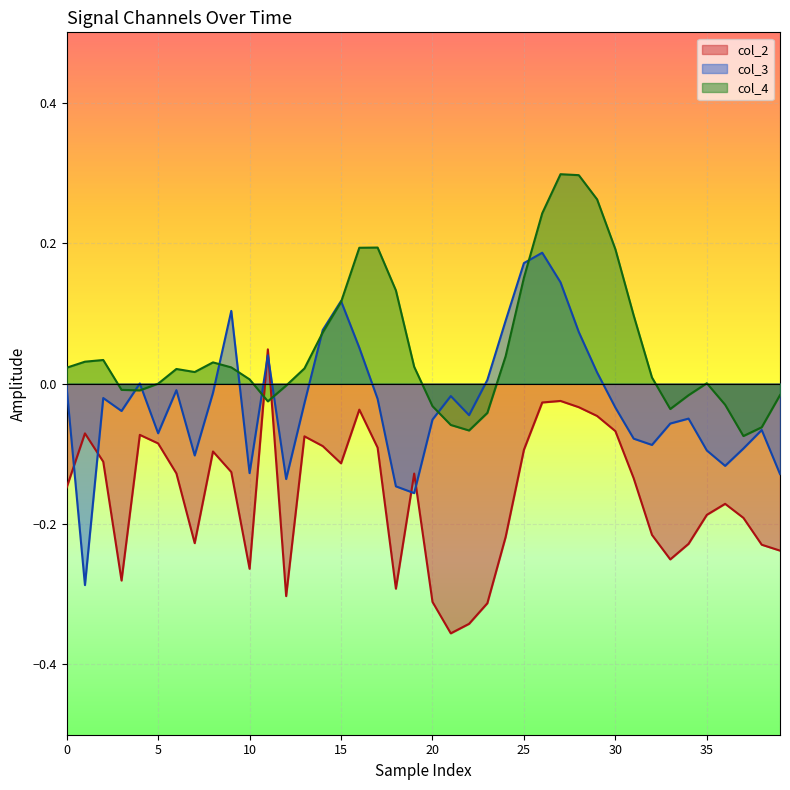

What is the label of the 24th point from the right?

16